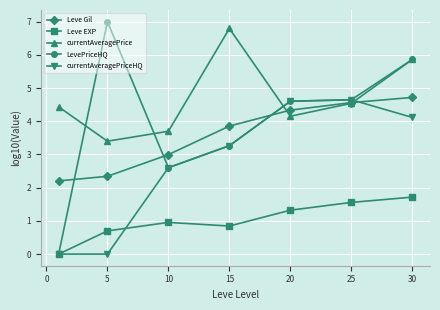

At how many categories does at least one series exceed 2?

7